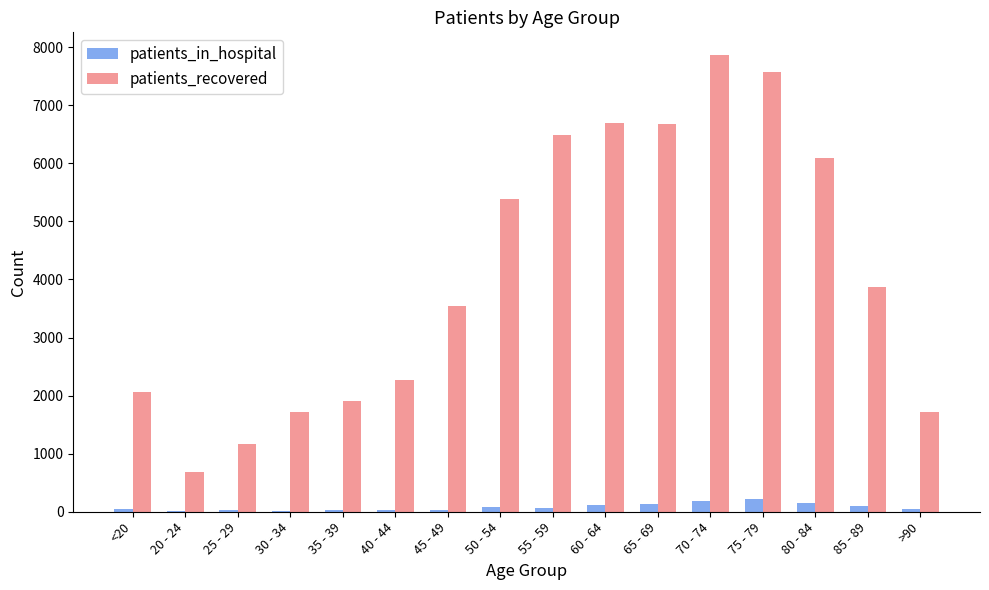

The value of patients_recovered at 50 - 54 is 9093. True or false?

False